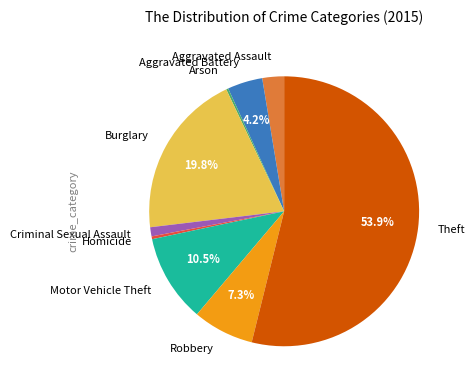

The Robbery slice represents 1% of the pie. True or false?

False